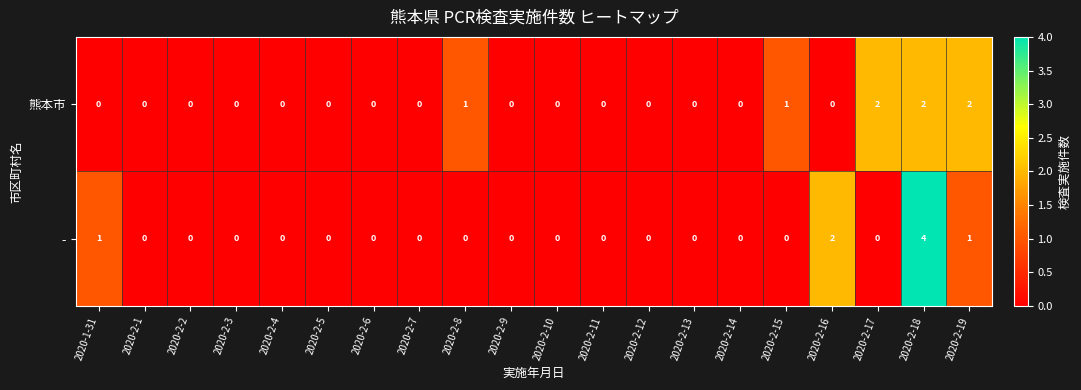

What is the highest value of the - series?

4